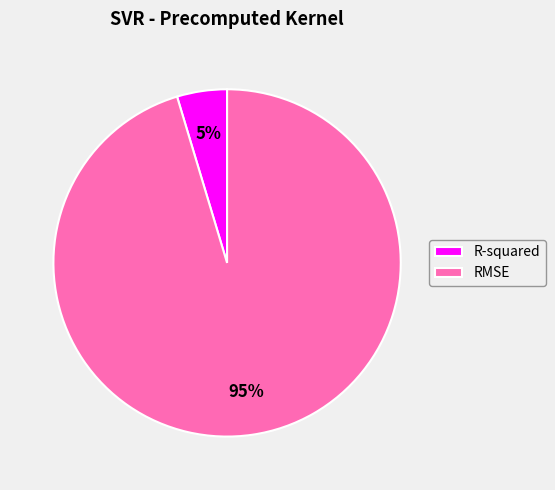

Combined, do R-squared and RMSE account for over 50%?

Yes